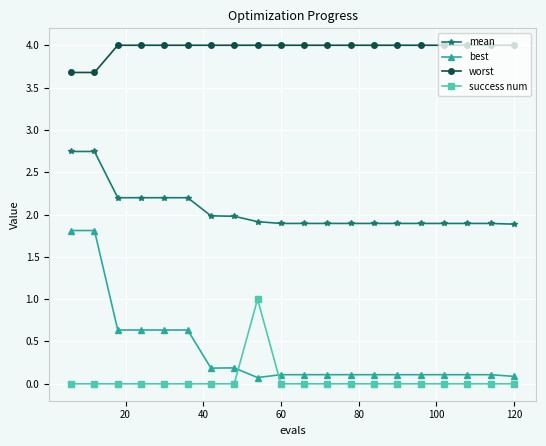

What is the maximum value shown in the chart?

4.0